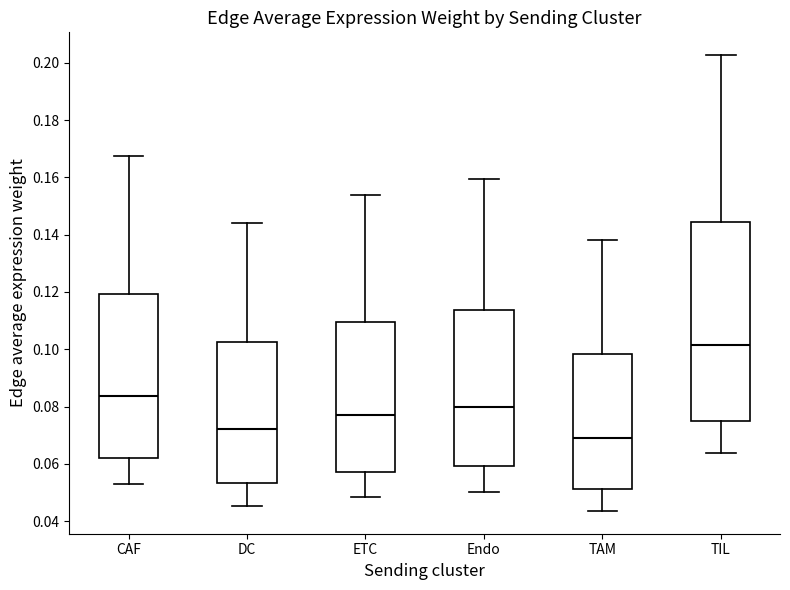

Which box has the highest median line?

TIL